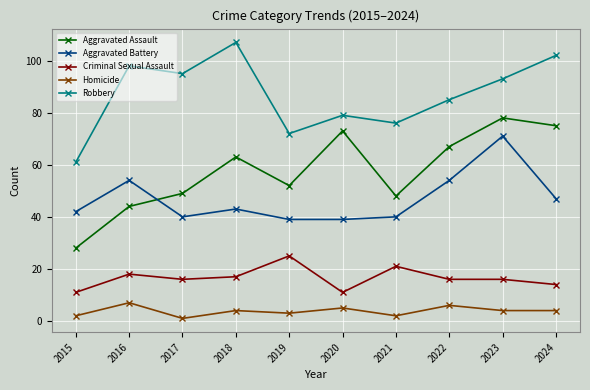

What is the total value across all series at 2018?

234